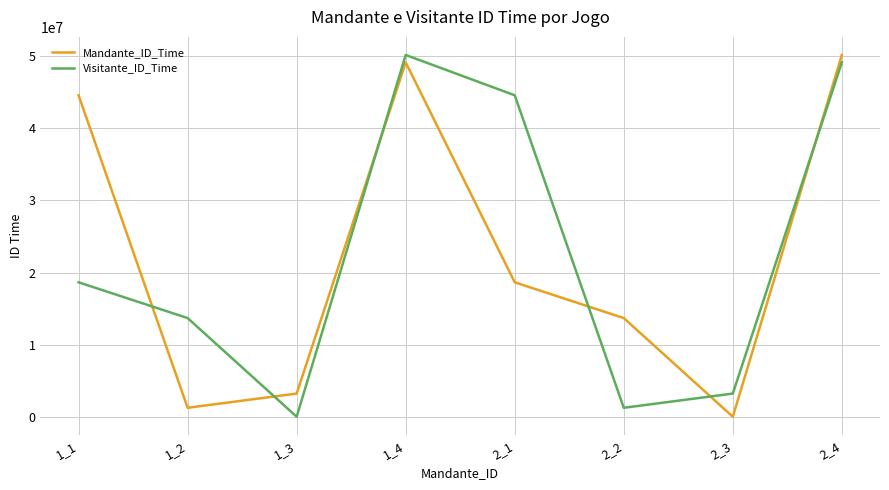

Which series ends up on top after the final intersection of Mandante_ID_Time and Visitante_ID_Time?

Mandante_ID_Time